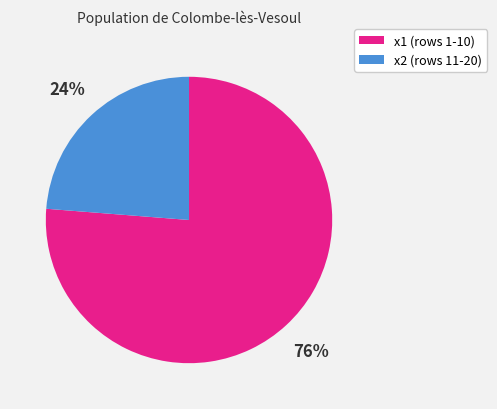

Does any single category account for the majority?

Yes